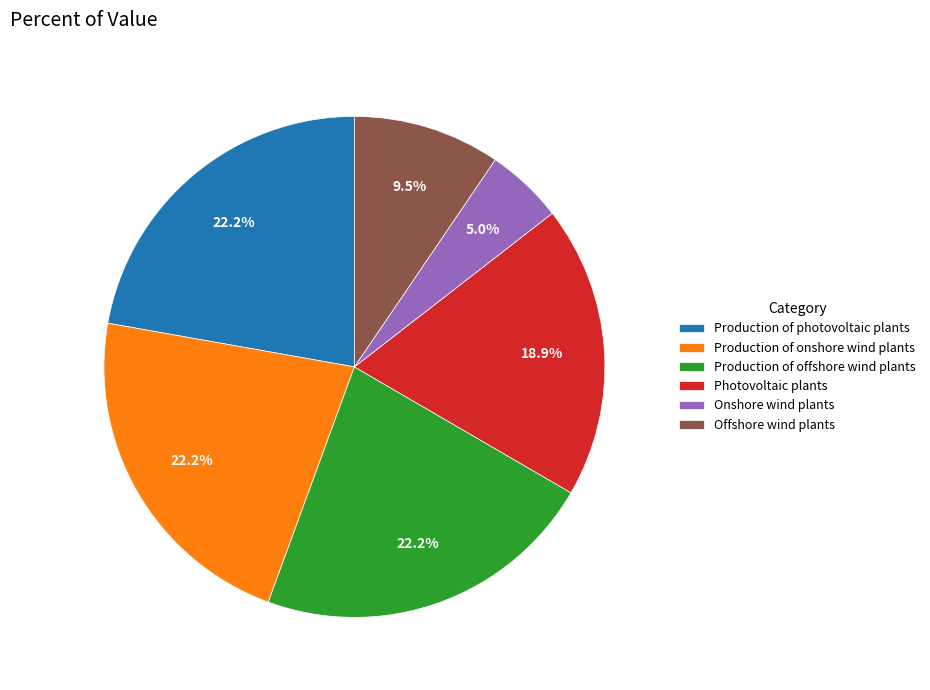

What percentage do Onshore wind plants and Offshore wind plants together represent?

14.5%